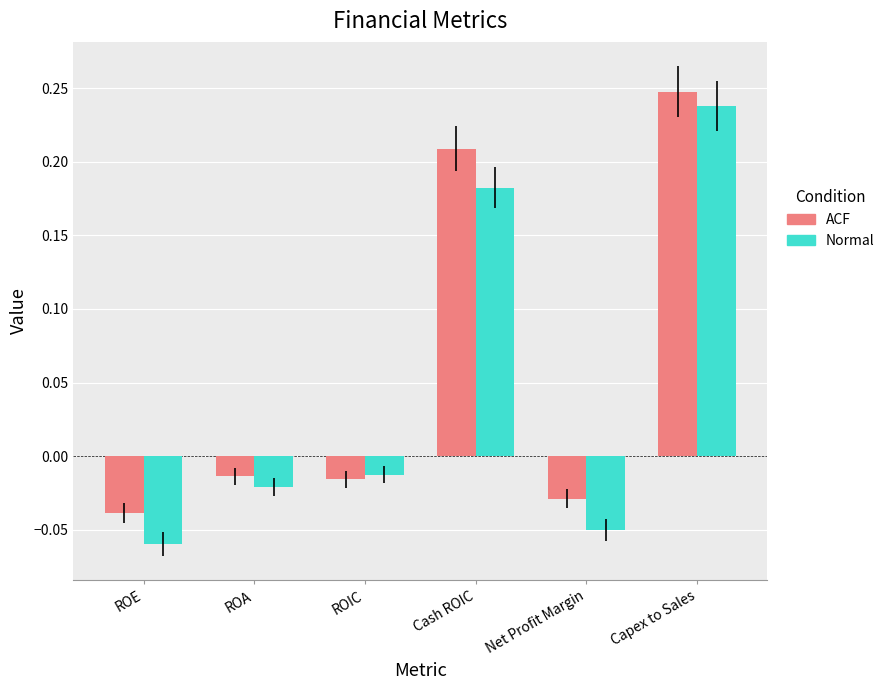

List the series in order of their overall mean, lowest first.

Normal, ACF